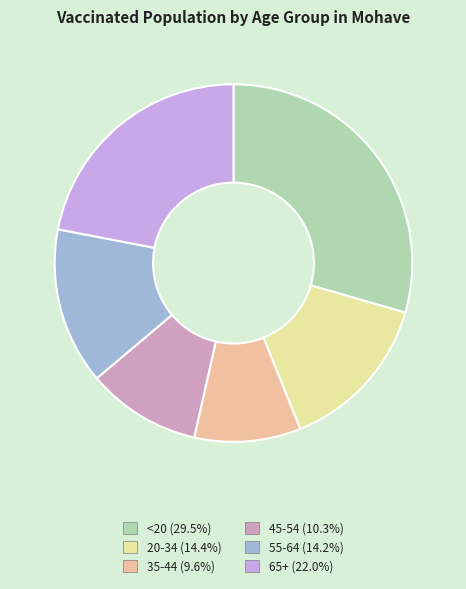

Combined, do 20-34 and 35-44 account for over 50%?

No